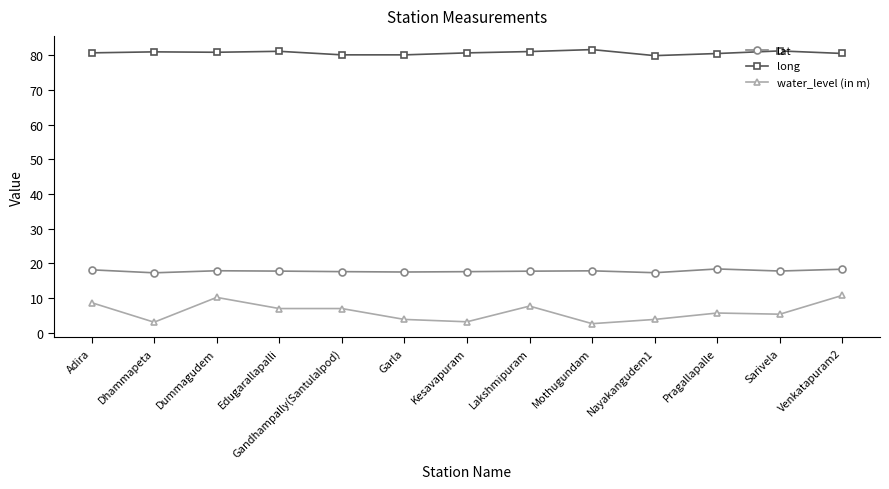

What is the value of the water_level (in m) point at the 11th from the left?

5.7